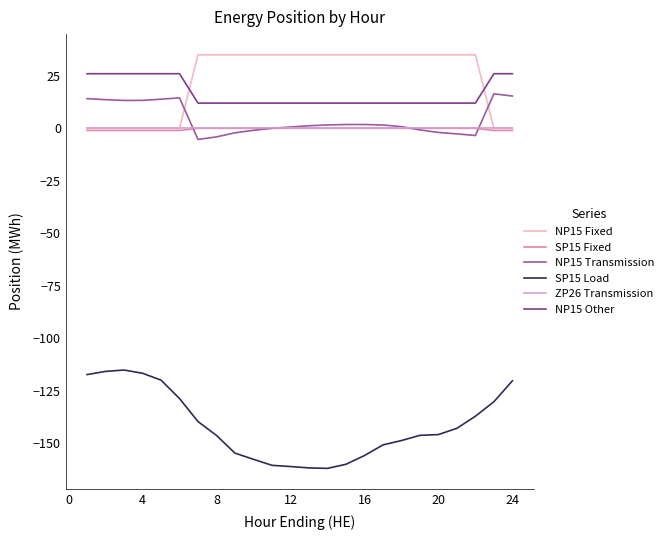

True or false: SP15 Load and SP15 Fixed intersect in this chart.

False